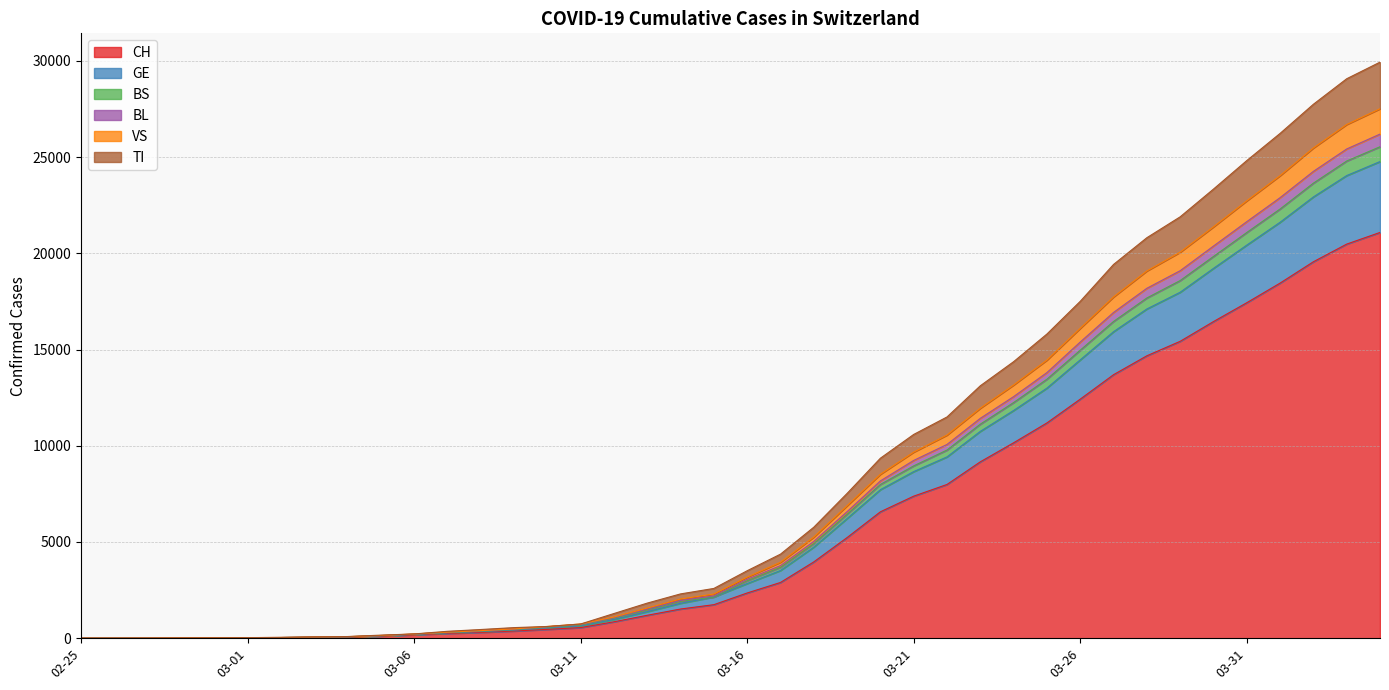

What is the lowest value of the BL series?

1